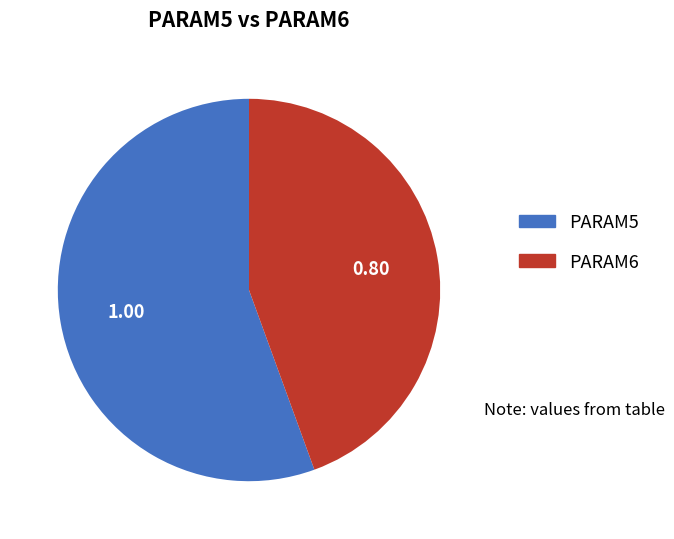

Do PARAM5 and PARAM6 together represent more than half of the pie?

Yes